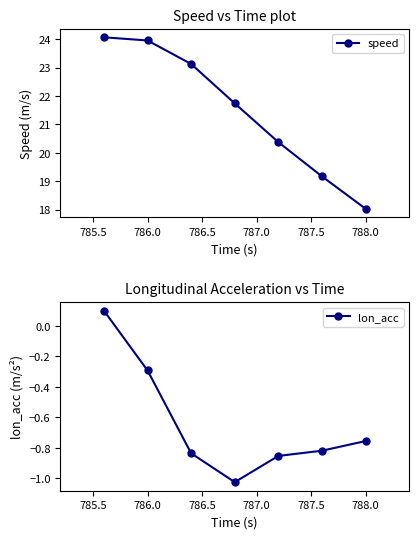

True or false: lon_acc and speed cross at least once.

False